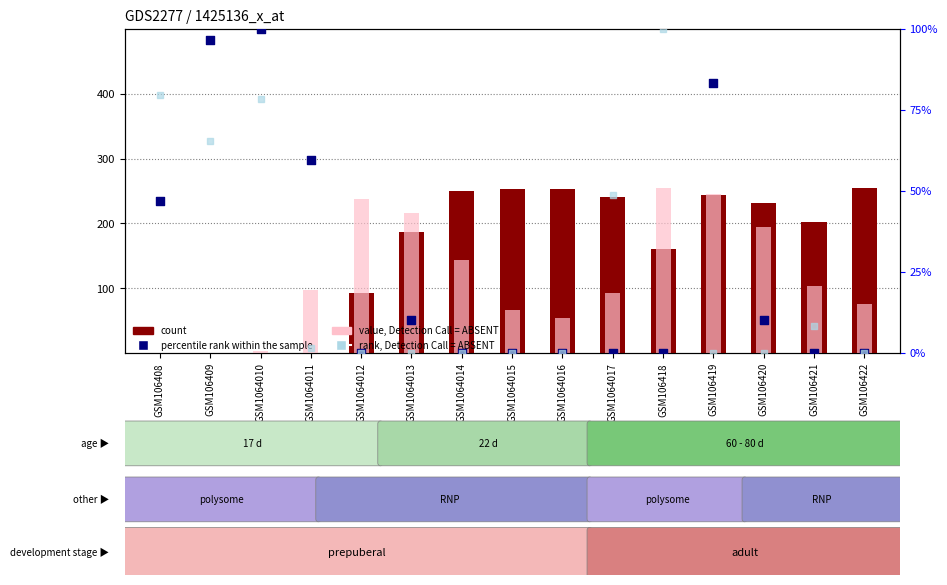

What is the total value across all series at GSM106422?

330.0